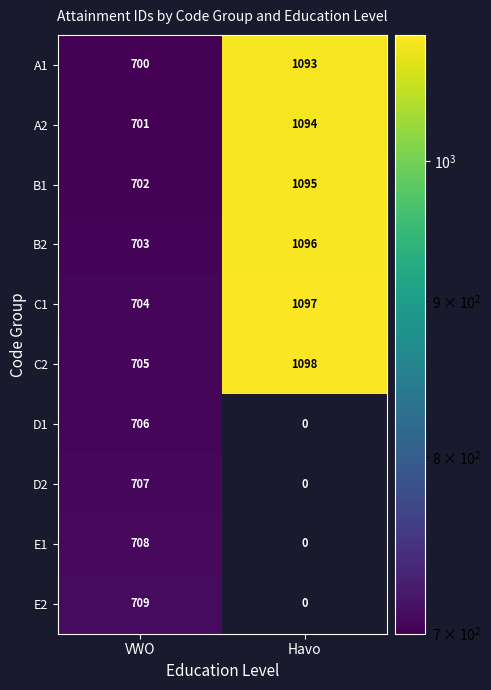

What is the difference between the A2 values at Havo and VWO?

393